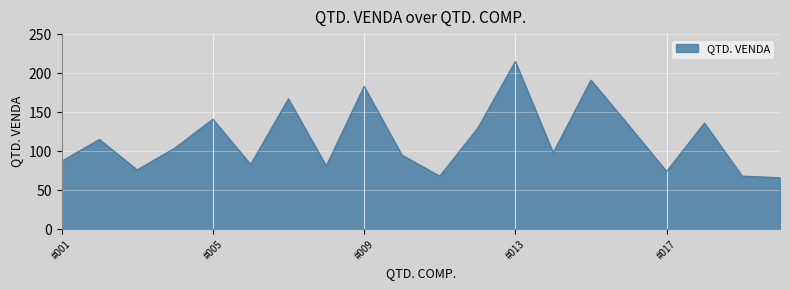

What is the smallest value displayed?

66